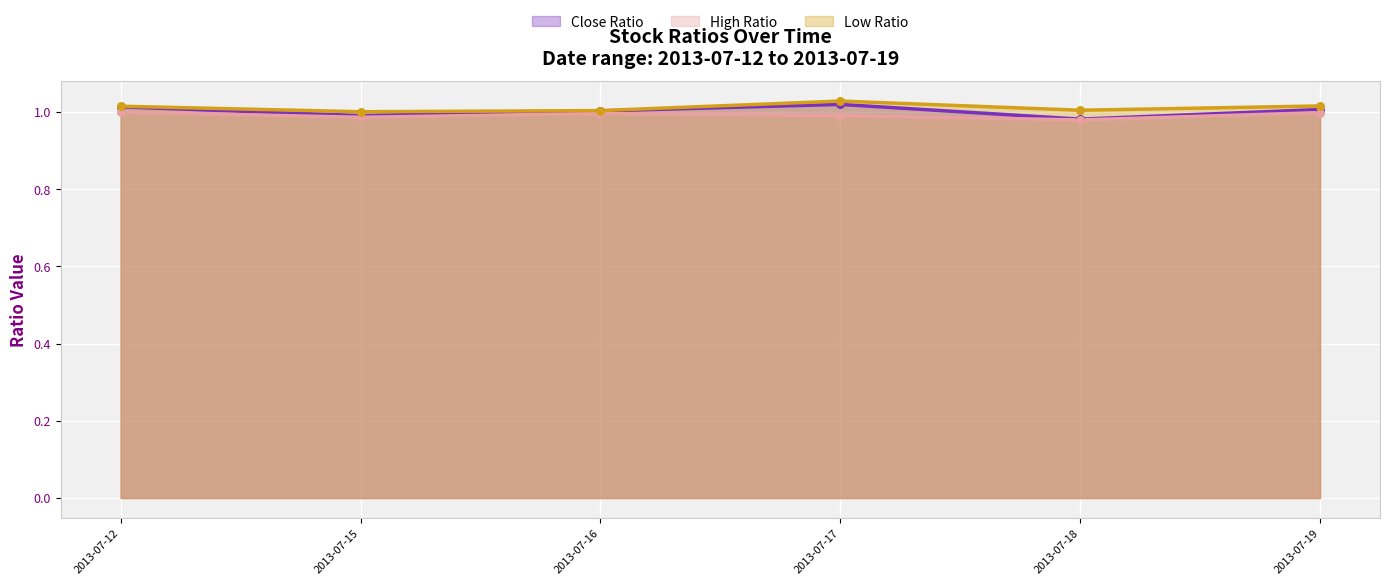

Is the value of Low Ratio at 2013-07-18 greater than the value of High Ratio at 2013-07-12?

Yes